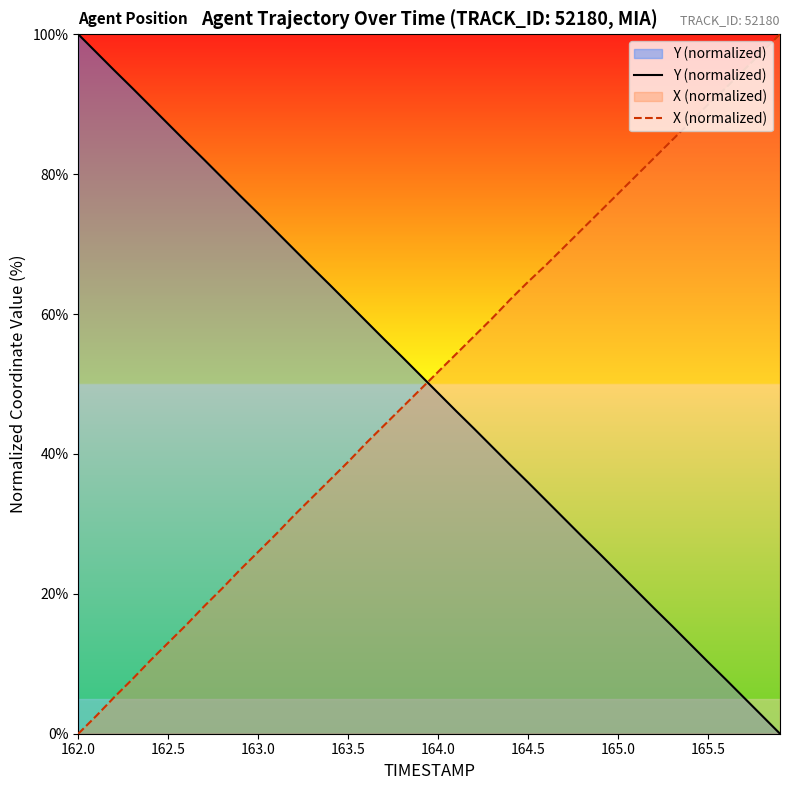

Reading left to right, list all the values displayed in this chart.

Y (normalized): 100.0	97.4	94.8	92.3	89.7	87.2	84.6	82.1	79.5	76.9	74.4	71.8	69.2	66.6	64.1	61.5	59.0	56.4	53.9	51.3	48.7	46.1	43.6	41.0	38.5	35.9	33.4	30.8	28.2	25.7	23.1	20.5	17.9	15.4	12.8	10.3	7.7	5.2	2.6	0.0
X (normalized): 0.0	2.5	5.2	7.8	10.5	13.0	15.5	18.2	20.8	23.5	26.0	28.6	31.2	33.8	36.3	38.9	41.6	44.1	46.6	49.2	51.7	54.3	56.8	59.4	62.1	64.6	67.0	69.6	72.1	74.7	77.2	79.8	82.3	84.9	87.4	89.9	92.4	94.9	97.5	100.0